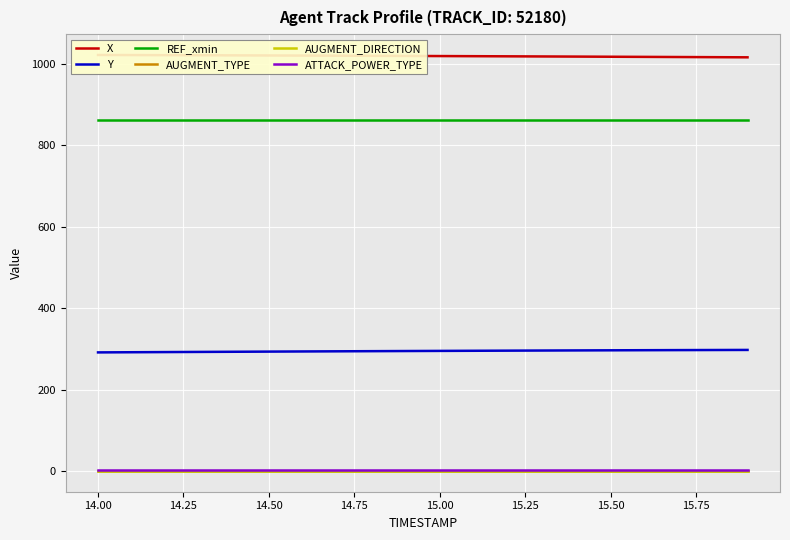

True or false: X and Y cross at least once.

False